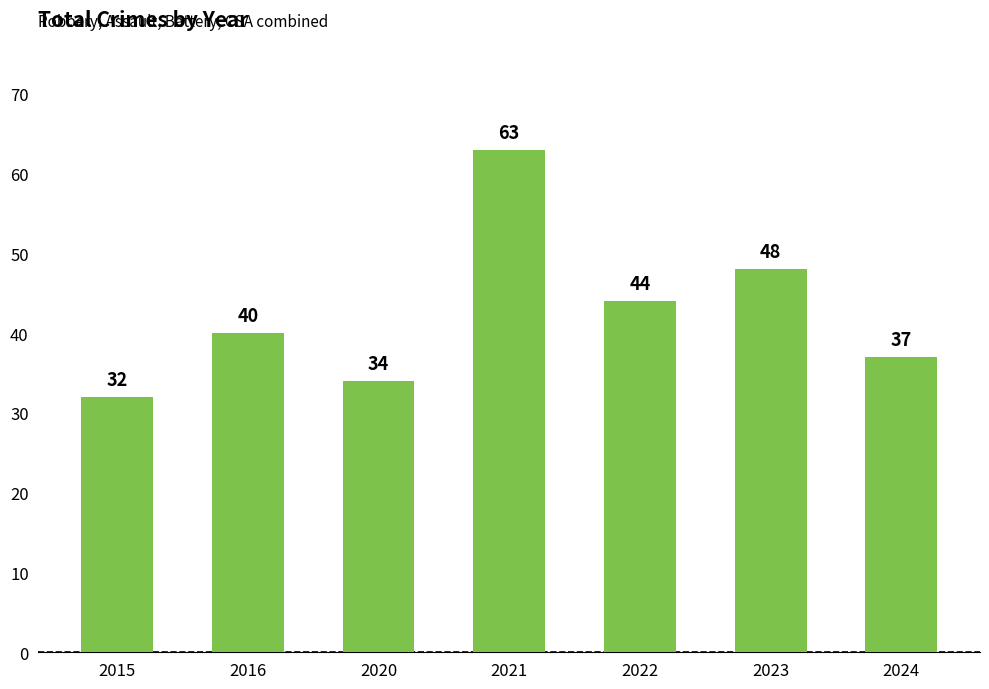

At which category does the chart reach its minimum across all series?

2015